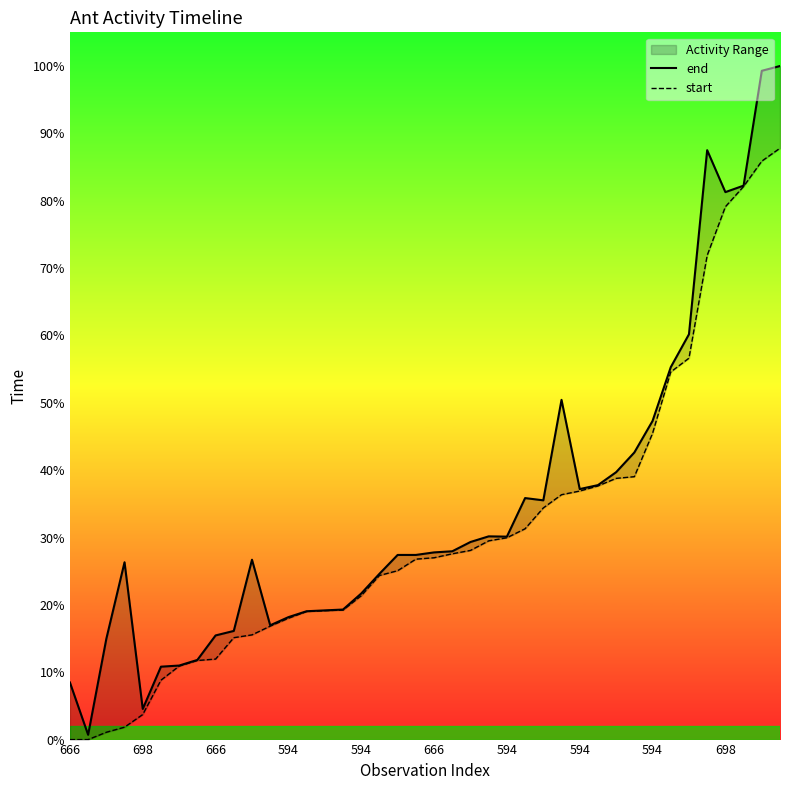

At which category is the sum across all series the highest?

39